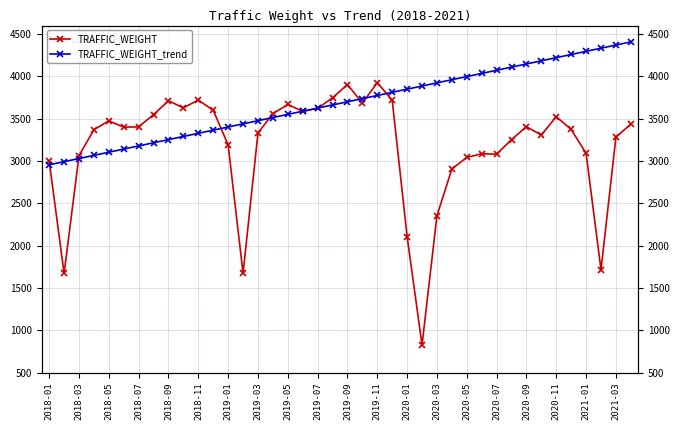

What is the spread (max minus min) of values at 2020-03?

1569.6